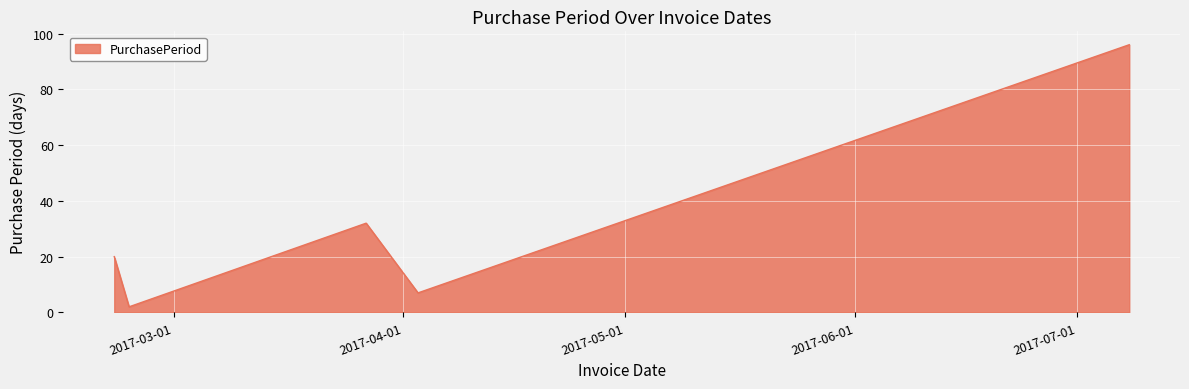

What is the greatest value displayed?

96